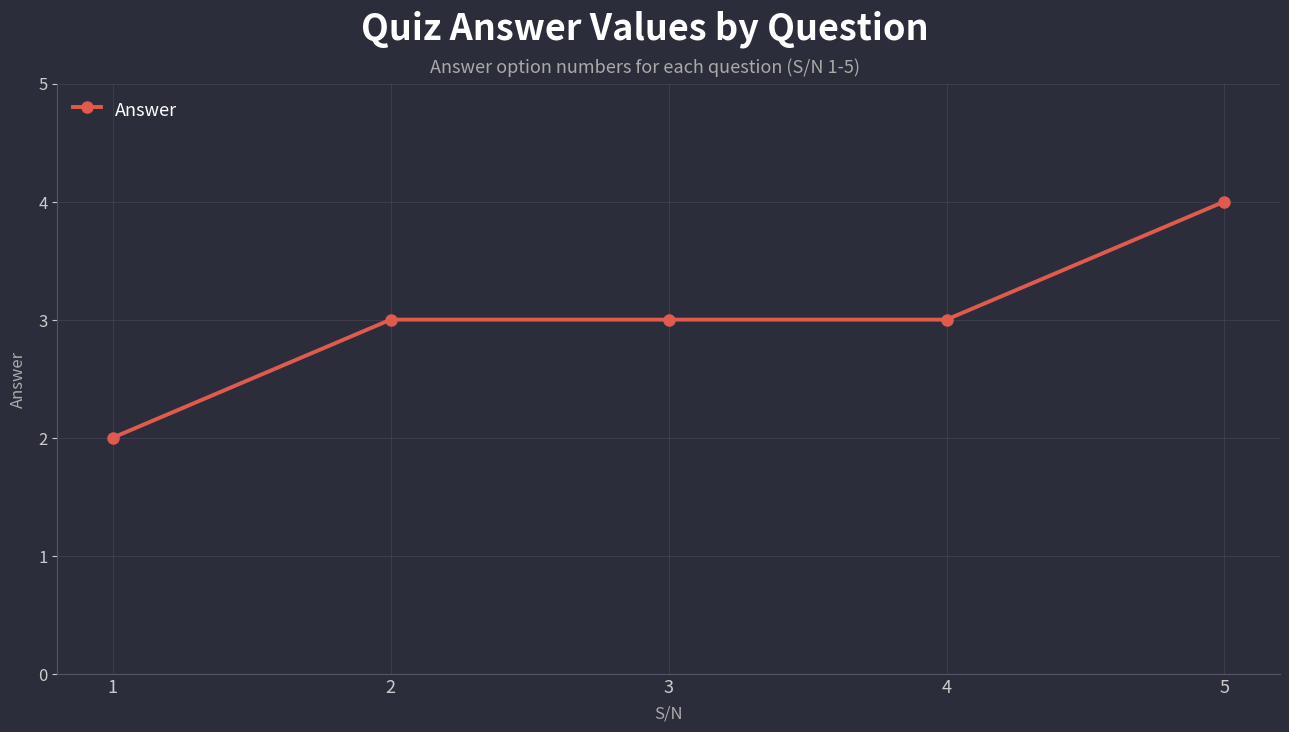

What is the maximum value shown in the chart?

4